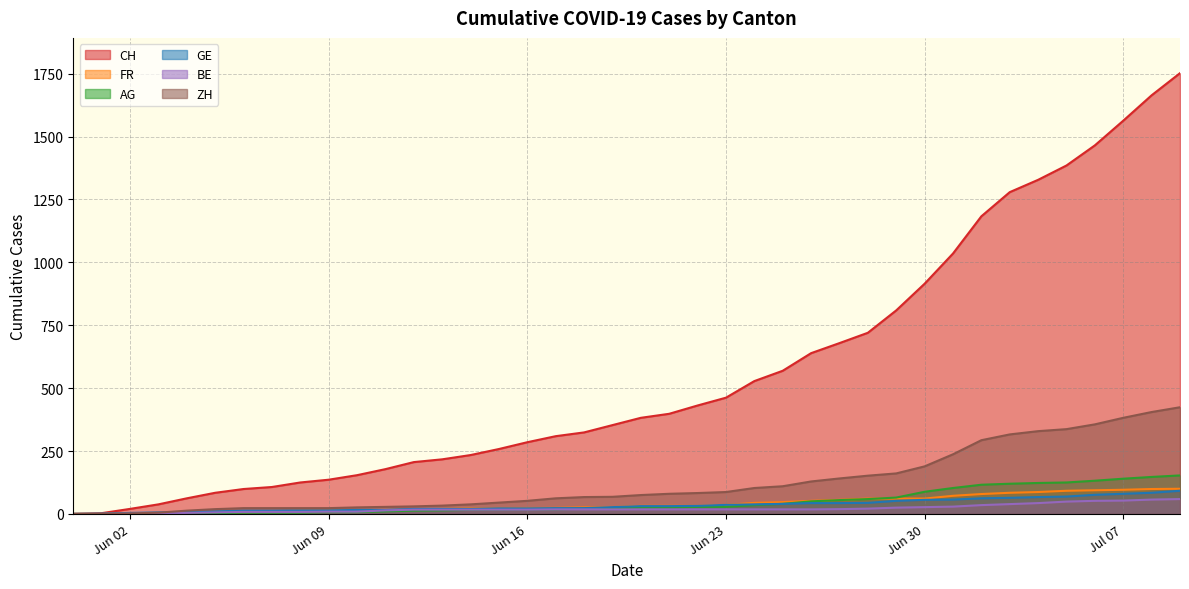

What is the average value of the ZH series?

124